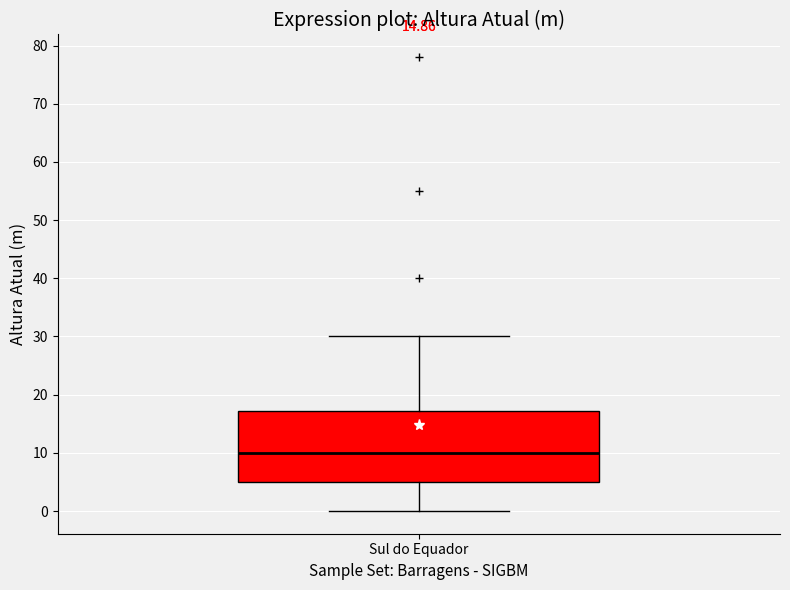

Where is the lower edge of the box for Sul do Equador on the y-axis? The values are not printed on the chart, so give them approximately, as read against the axis.

5